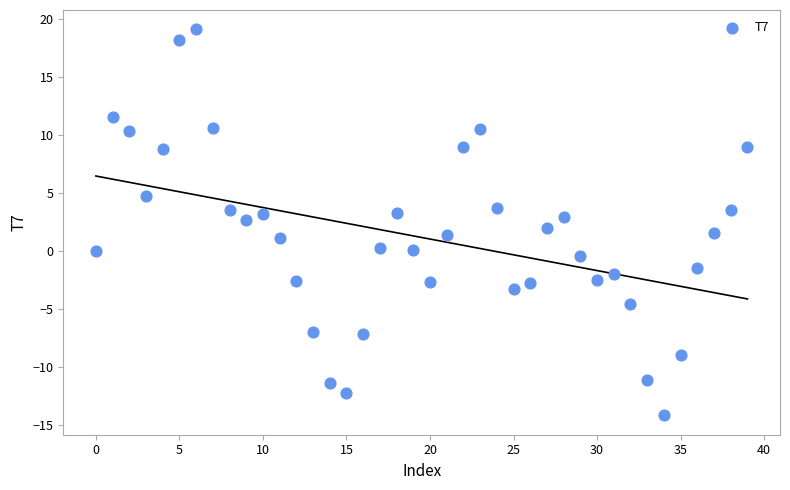

What is the range of Y values (max minus min)?

33.3